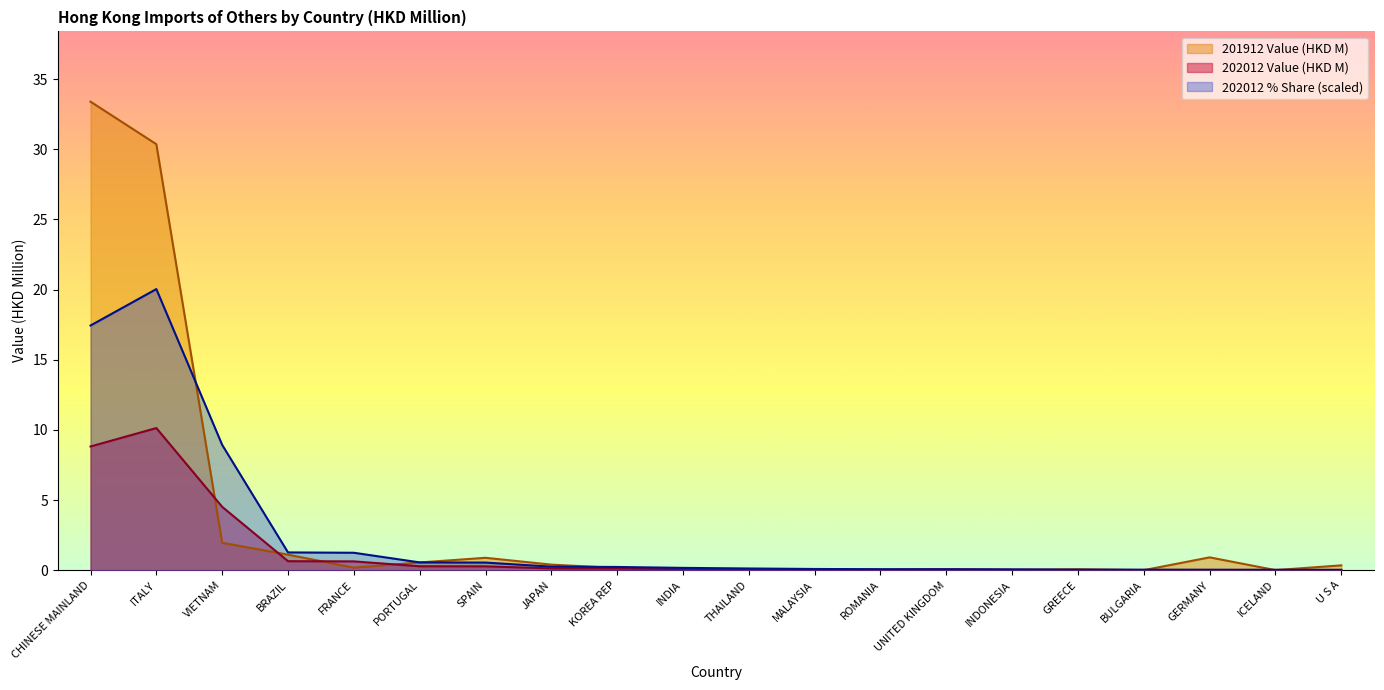

What is the difference between the 201912 Value (HKD M) values at JAPAN and GREECE?

0.3